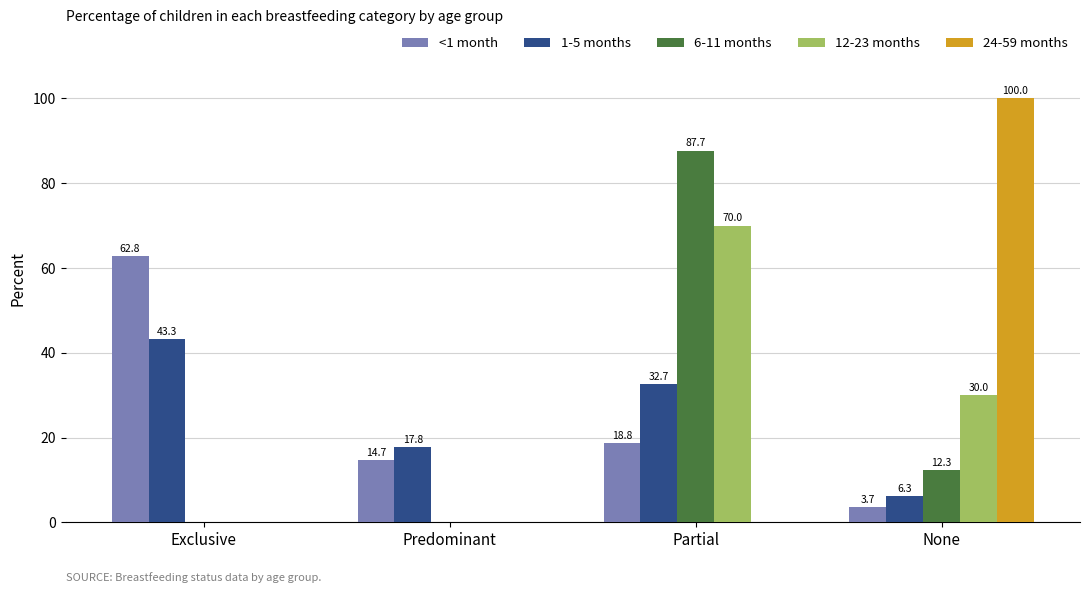

Reading left to right, list all the values displayed in this chart.

<1 month: 62.8	14.7	18.8	3.7
1-5 months: 43.3	17.8	32.7	6.3
6-11 months: 0.0	0.0	87.7	12.3
12-23 months: 0.0	0.0	70.0	30.0
24-59 months: 0.0	0.0	0.0	100.0